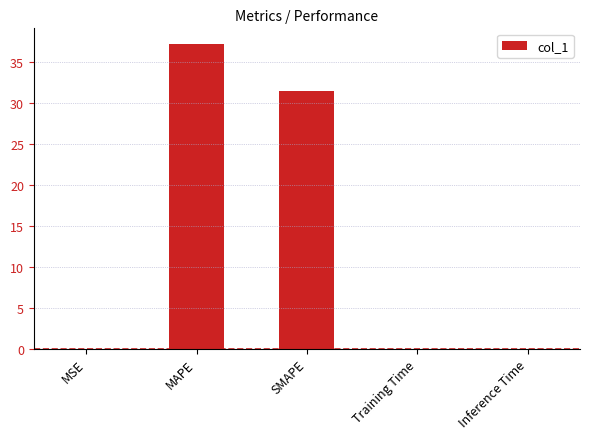

What is the sum of all values?

68.6